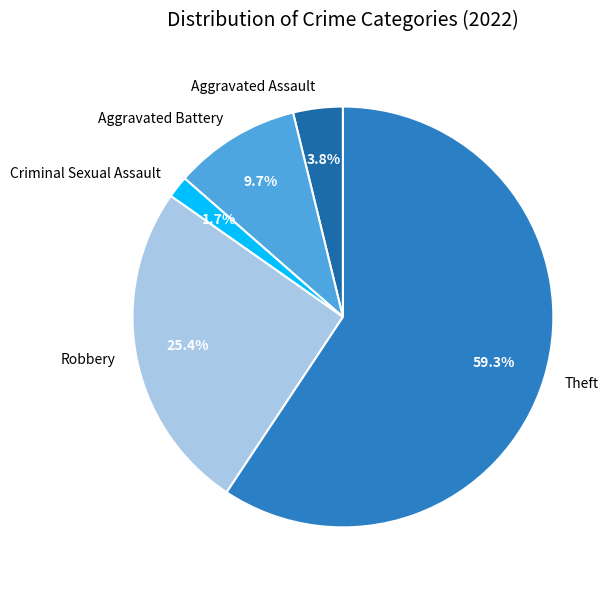

Which slice is the smallest?

Criminal Sexual Assault